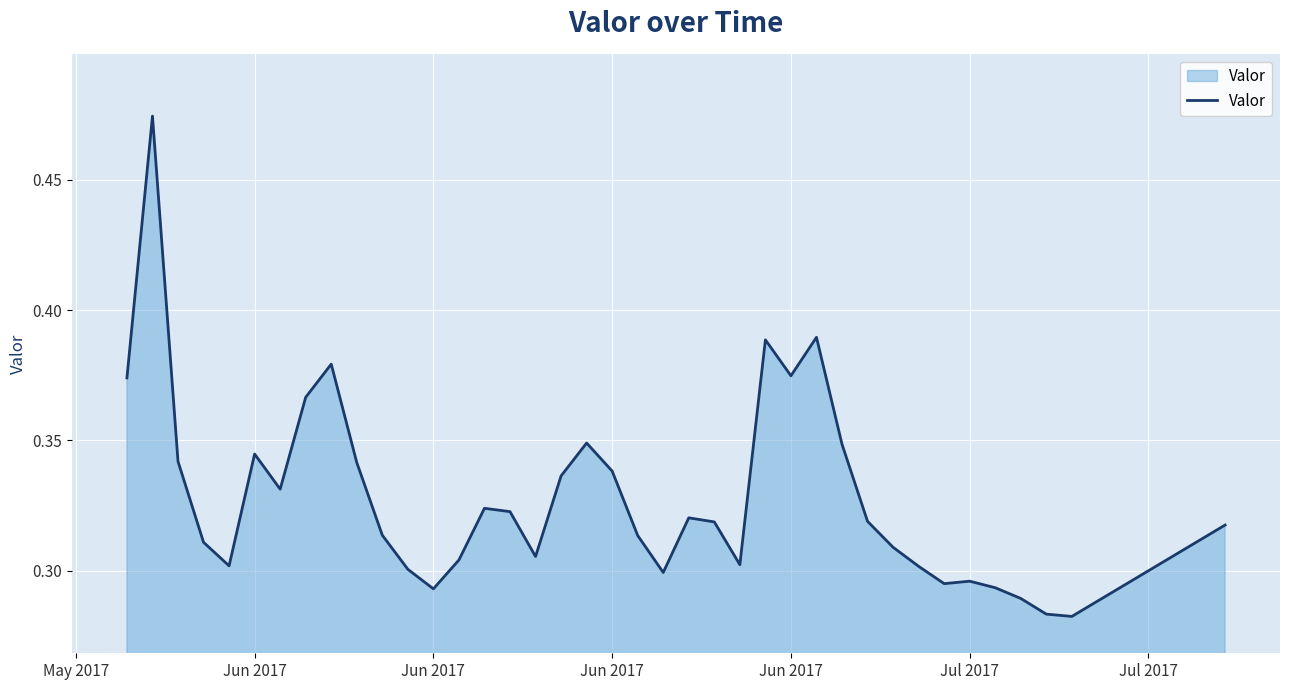

How many lines are shown in the chart?

1